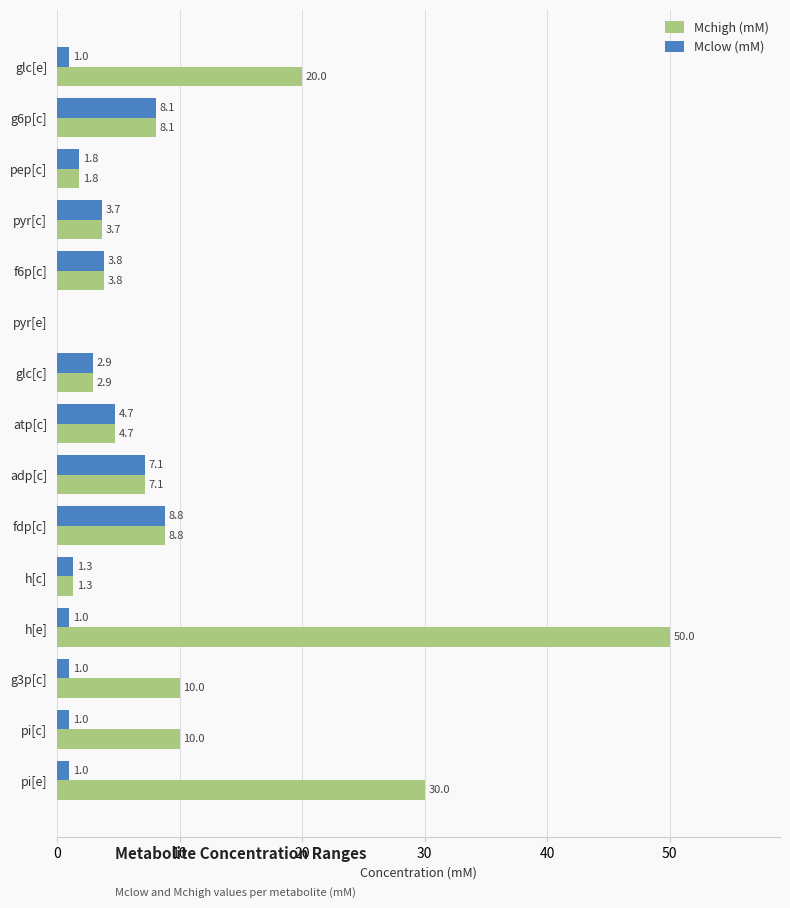

Which series has the widest spread of values?

Mchigh (mM)